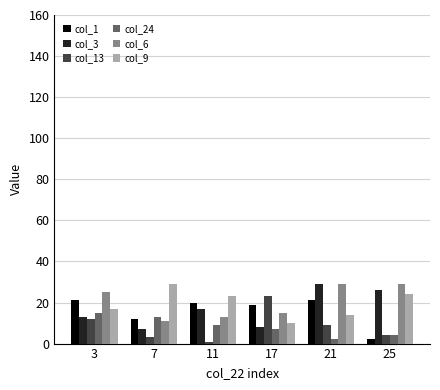

At which label is col_3 closest to 18?

11